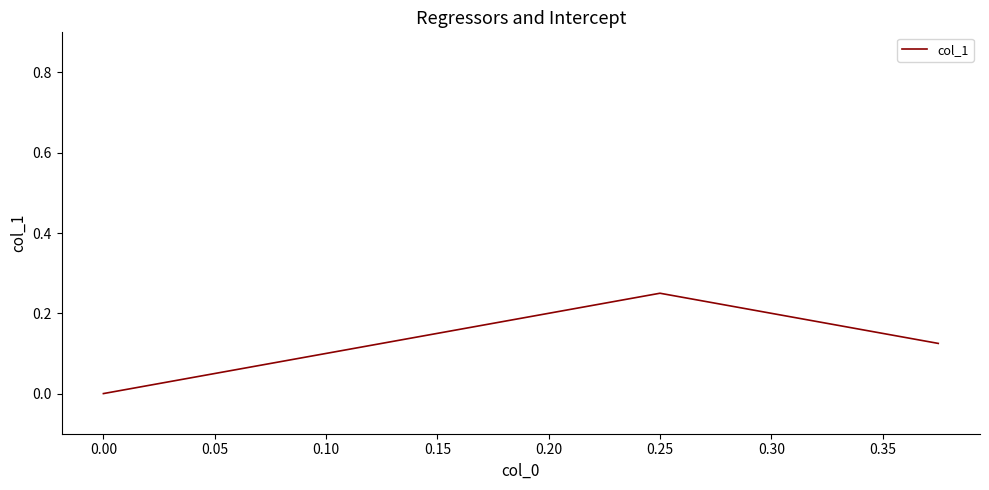

Count the number of categories in the chart.

3